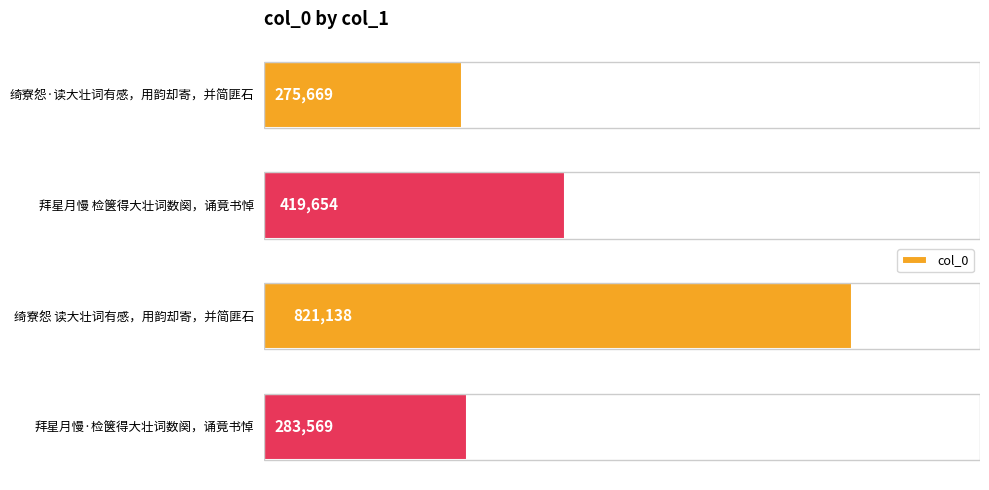

Are the bars grouped side by side (vs. stacked)?

No